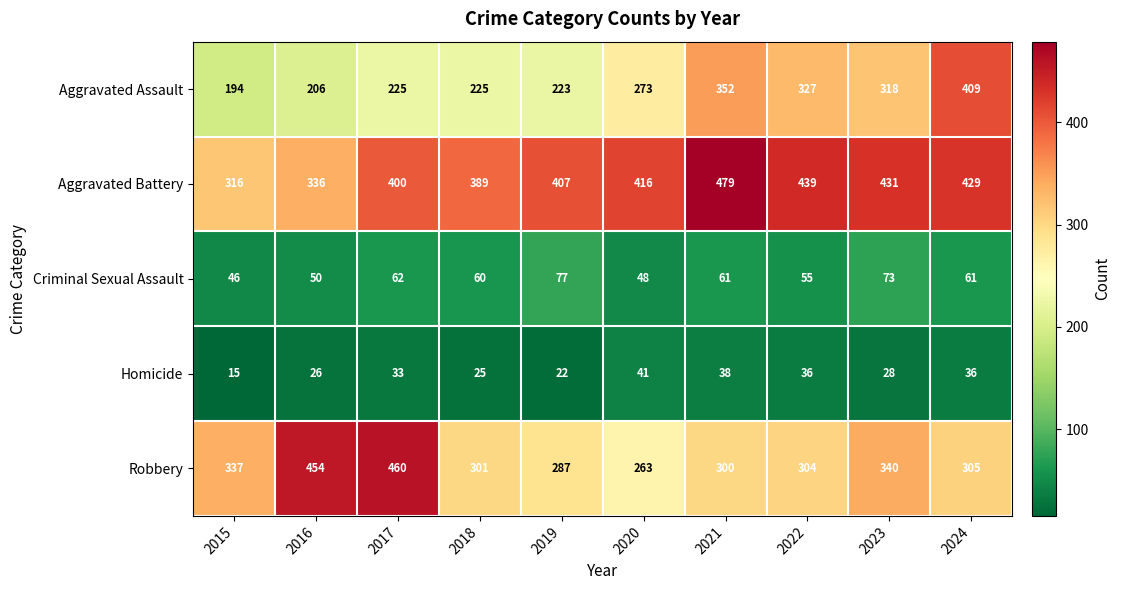

Which series has the largest total across all categories?

Aggravated Battery